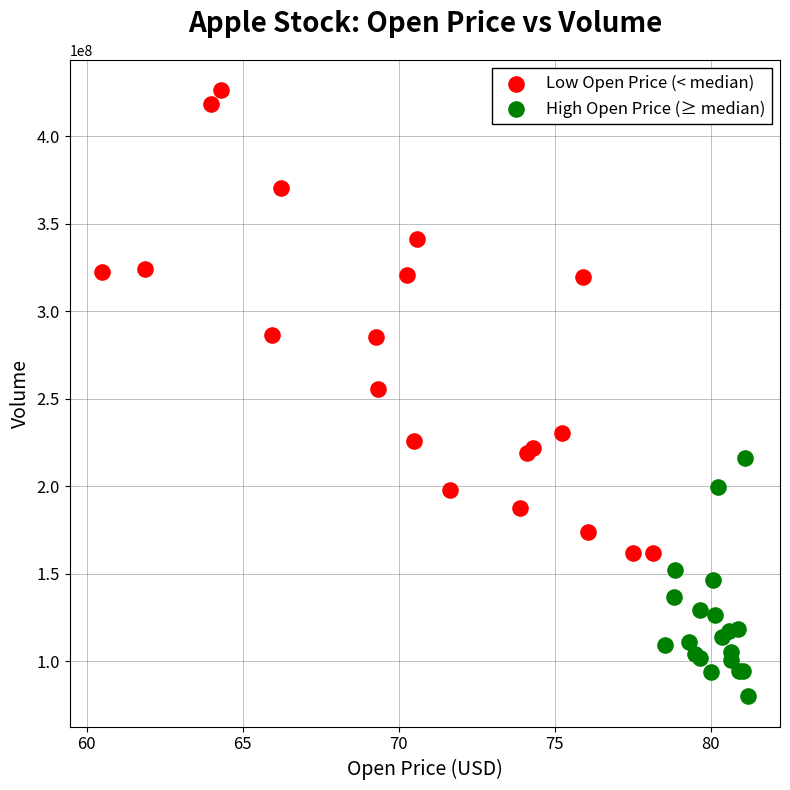

Which series has the largest Y range (max minus min)?

Low Open Price (< median)